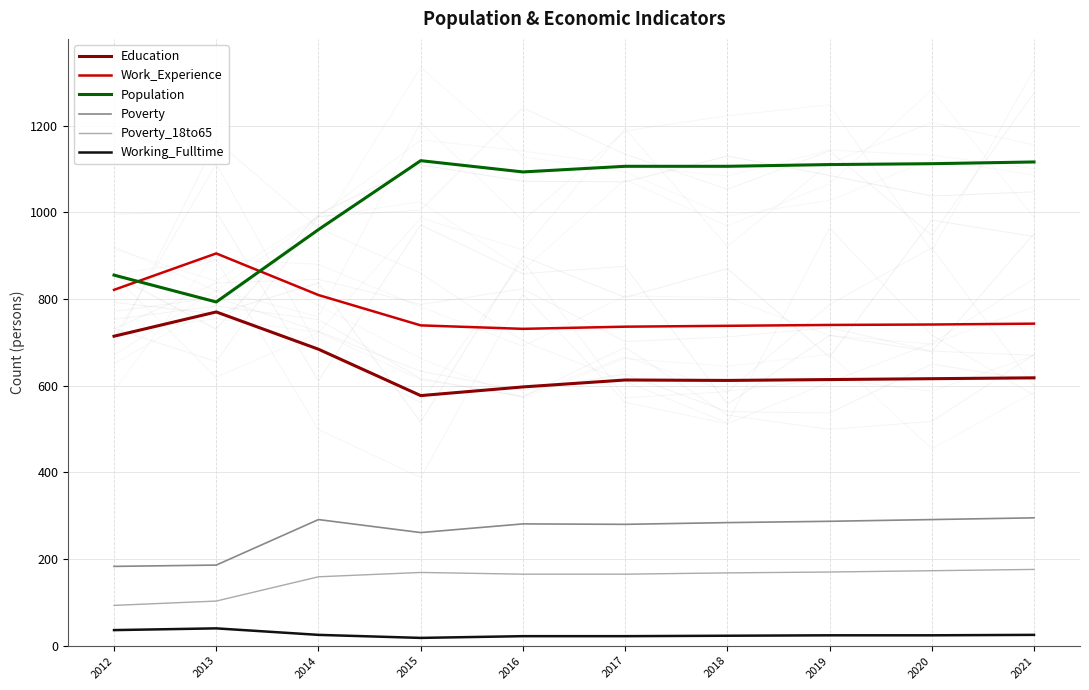

How many lines are shown in the chart?

6